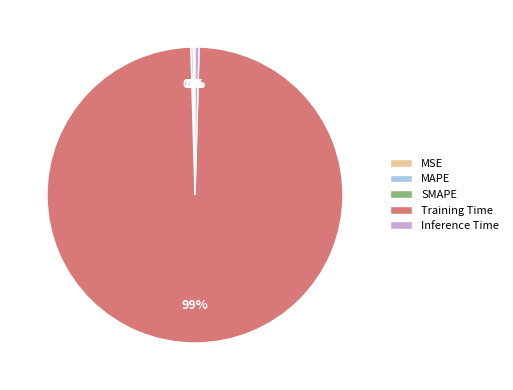

Is it true that Training Time is 99% of the pie?

True